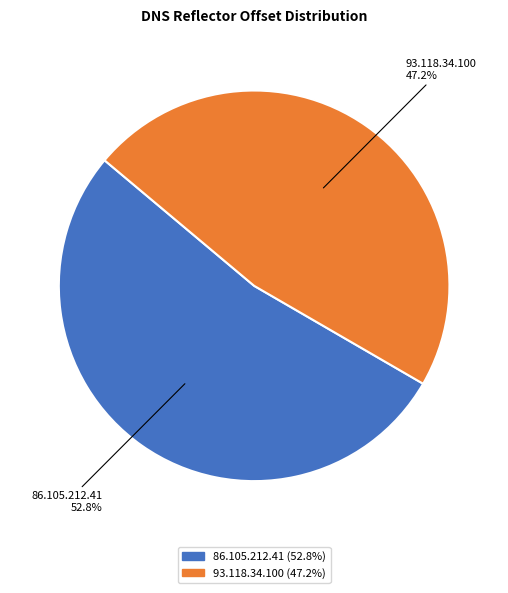

How many slices are in this pie chart?

2